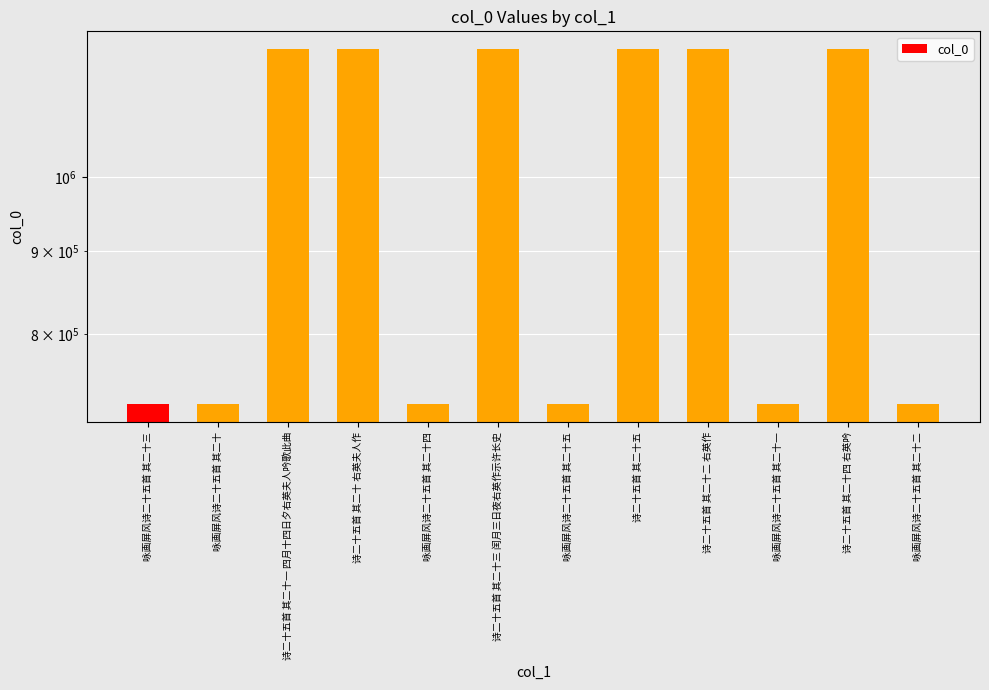

Reading left to right, transcribe all the data shown in this chart.

咏画屏风诗二十五首 其二十三=723672	咏画屏风诗二十五首 其二十=723669	诗二十五首 其二十一 四月十四日夕右英夫人吟歌此曲=1199393	诗二十五首 其二十 右英夫人作=1199392	咏画屏风诗二十五首 其二十四=723673	诗二十五首 其二十三 闰月三日夜右英作示许长史=1199395	咏画屏风诗二十五首 其二十五=723674	诗二十五首 其二十五=1199397	诗二十五首 其二十二 右英作=1199394	咏画屏风诗二十五首 其二十一=723670	诗二十五首 其二十四 右英吟=1199396	咏画屏风诗二十五首 其二十二=723671